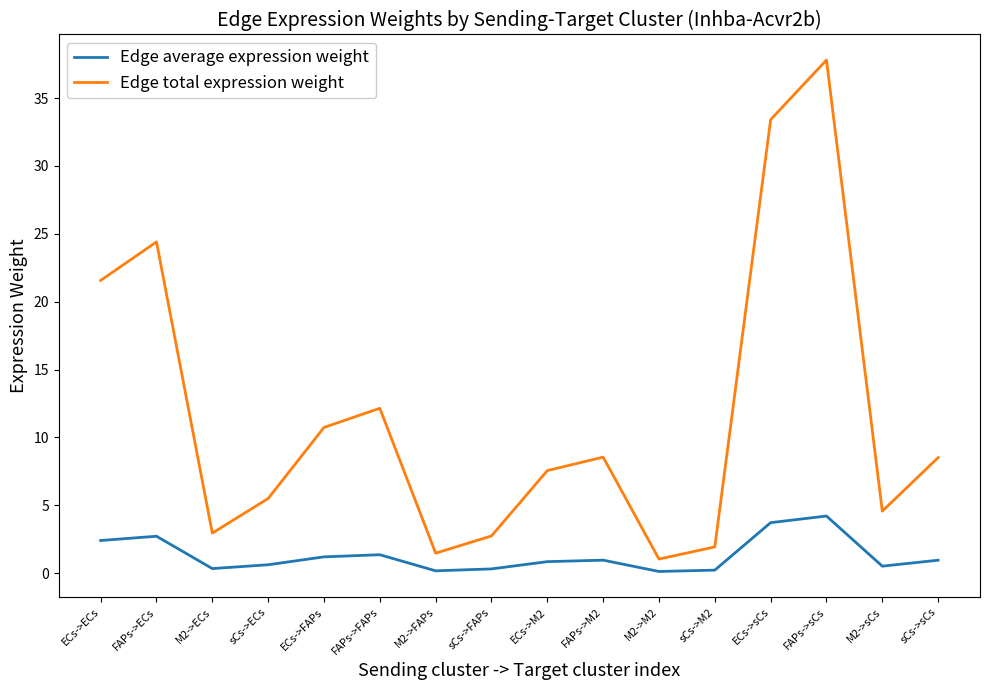

Which label corresponds to the largest value in the chart?

FAPs->sCs